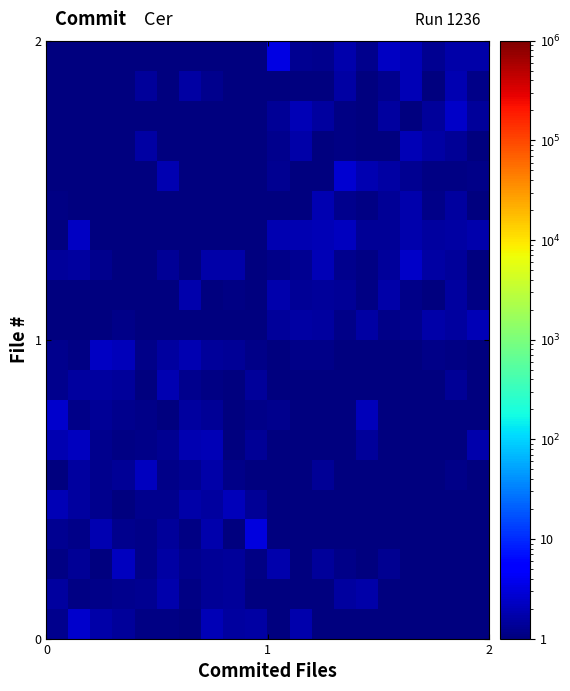

At how many categories does at least one series exceed 1?

20